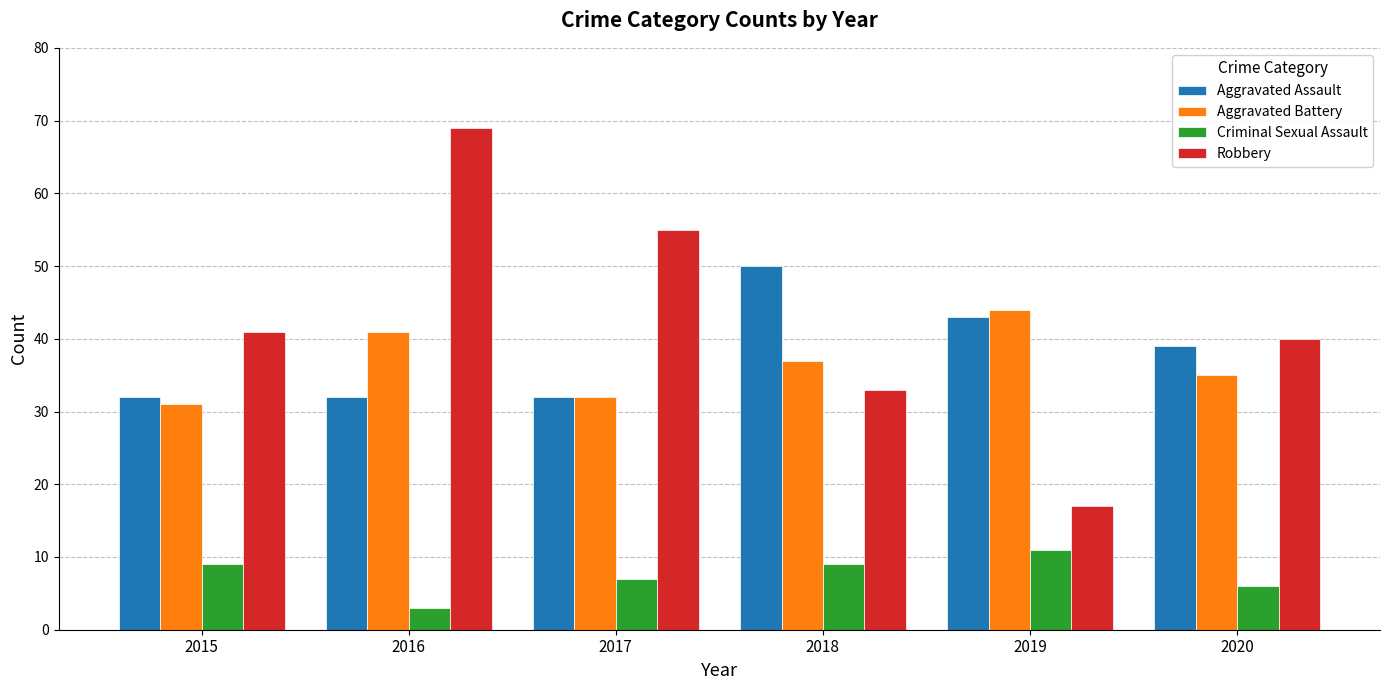

Reading left to right, list all the values displayed in this chart.

Aggravated Assault: 32	32	32	50	43	39
Aggravated Battery: 31	41	32	37	44	35
Criminal Sexual Assault: 9	3	7	9	11	6
Robbery: 41	69	55	33	17	40